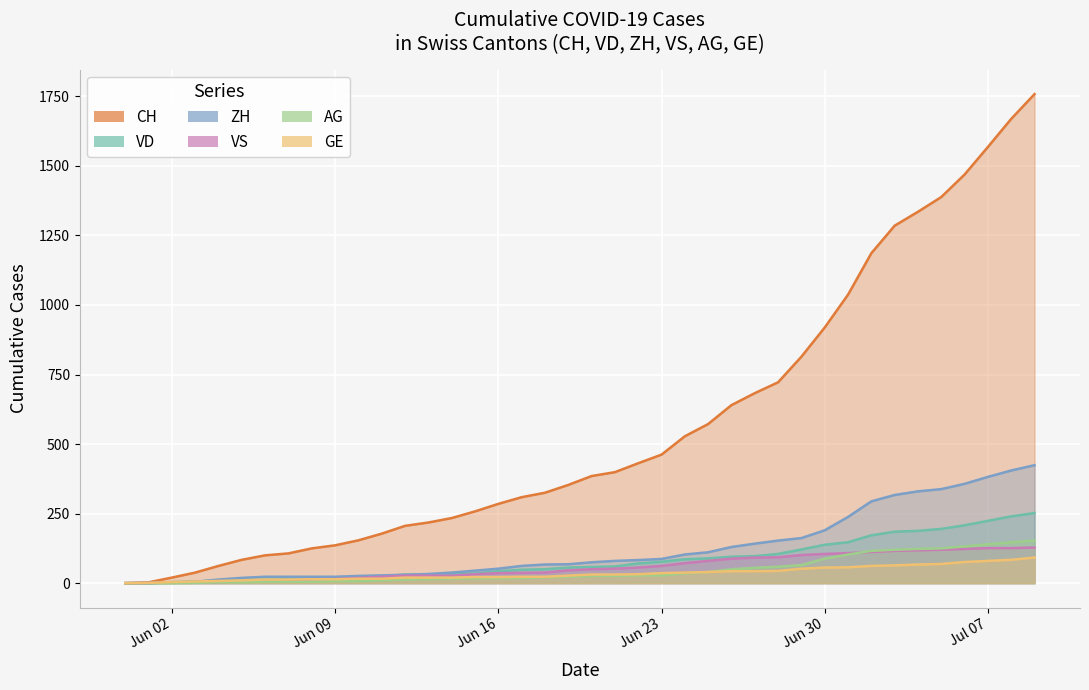

What is the total value across all series at 2020-06-10?

242